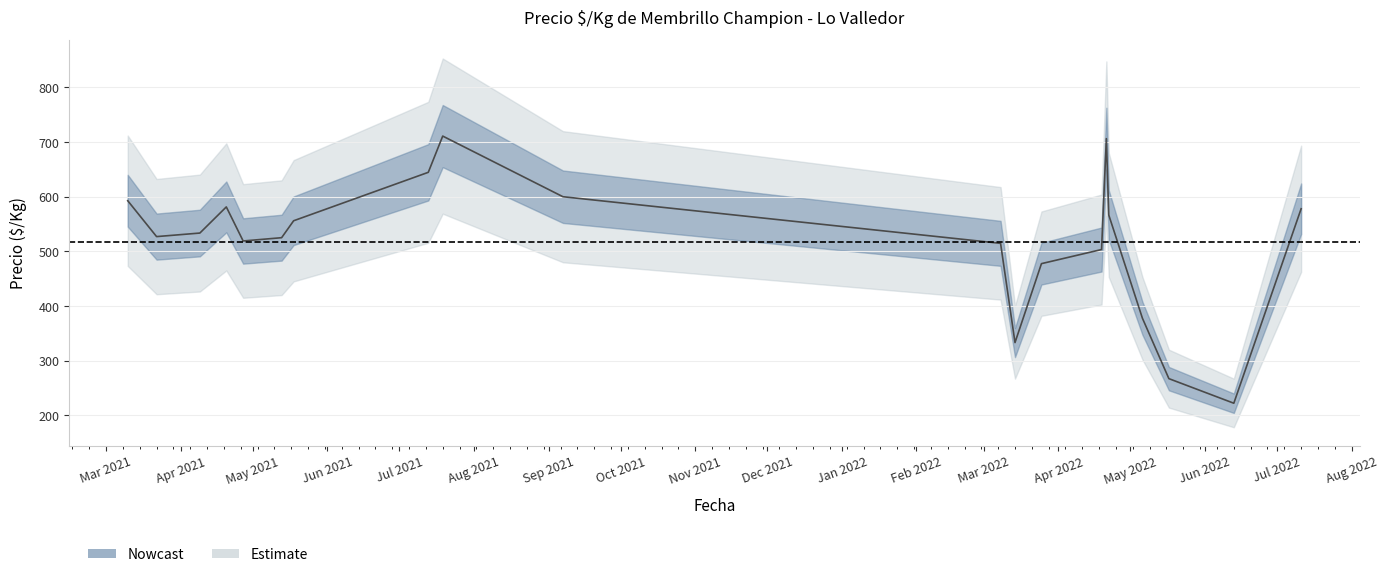

Which category has the lowest value across all series?

2022-06-13